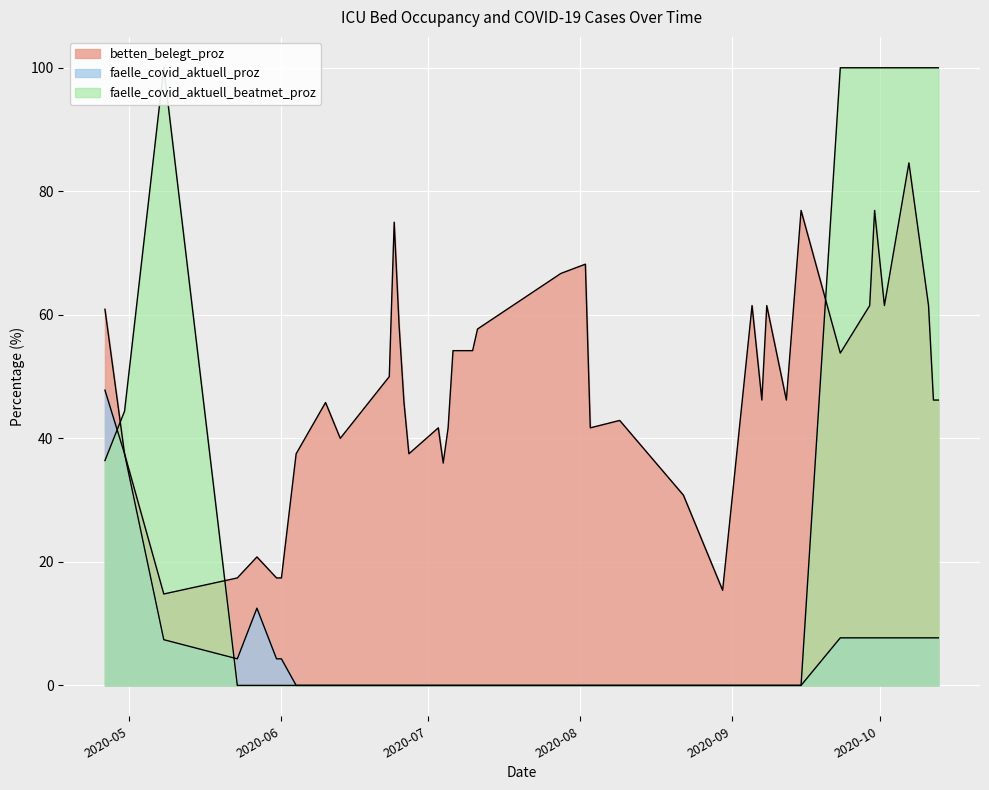

How many data points does each series have?

40